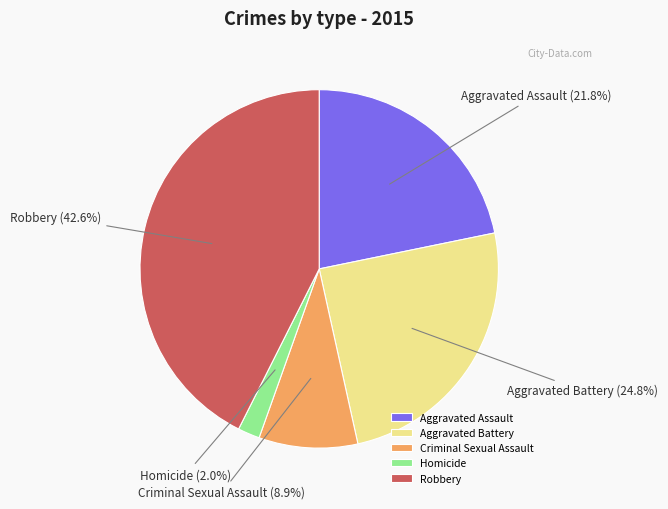

What percentage is the Robbery slice, to the nearest percent?

43%